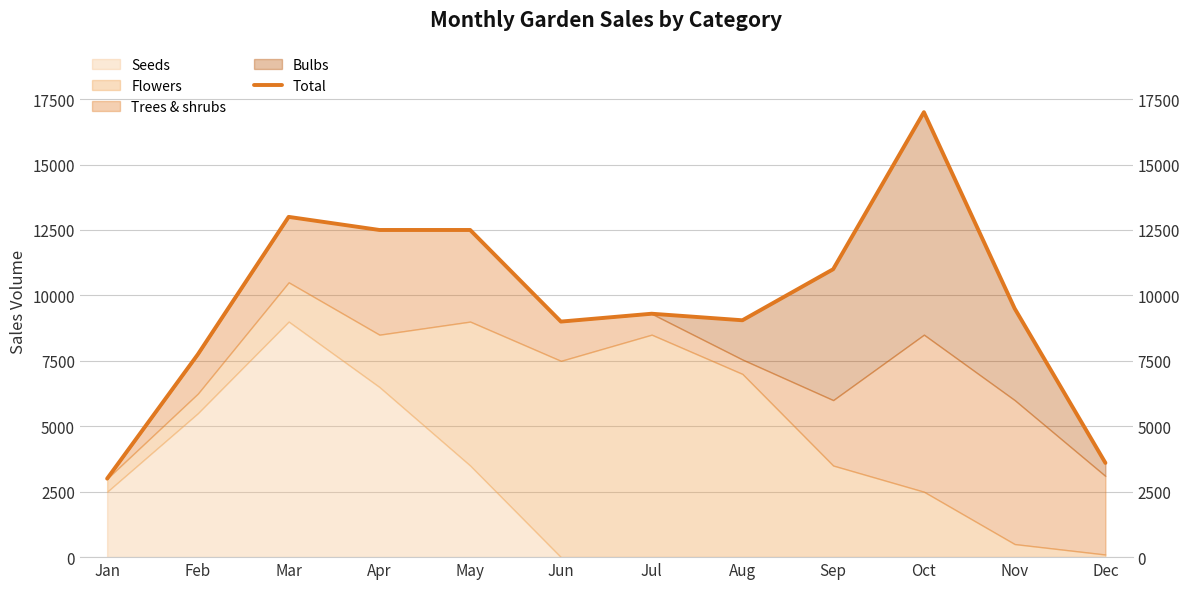

Count the number of values greater than 9500.

5